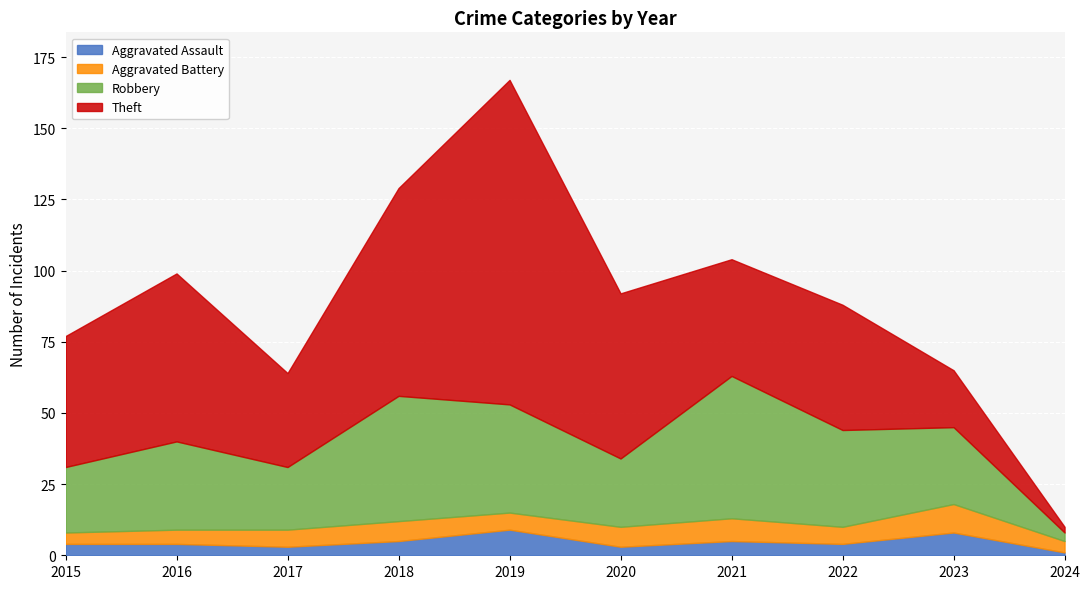

True or false: Aggravated Assault and Robbery intersect in this chart.

False